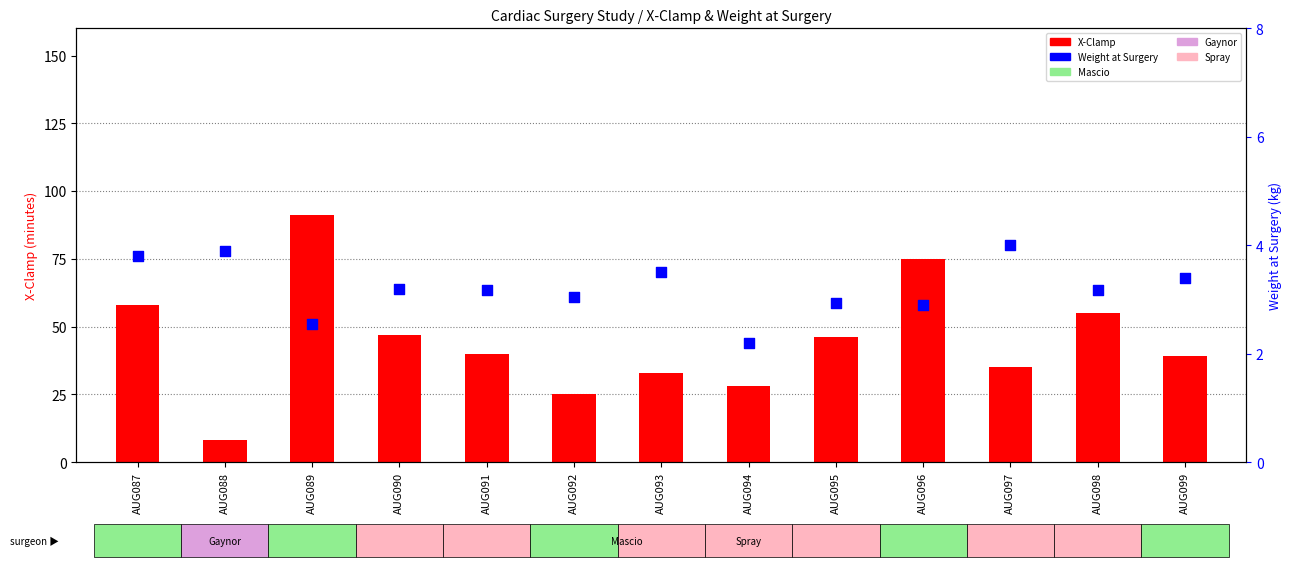

Which series has the largest total across all categories?

X-Clamp